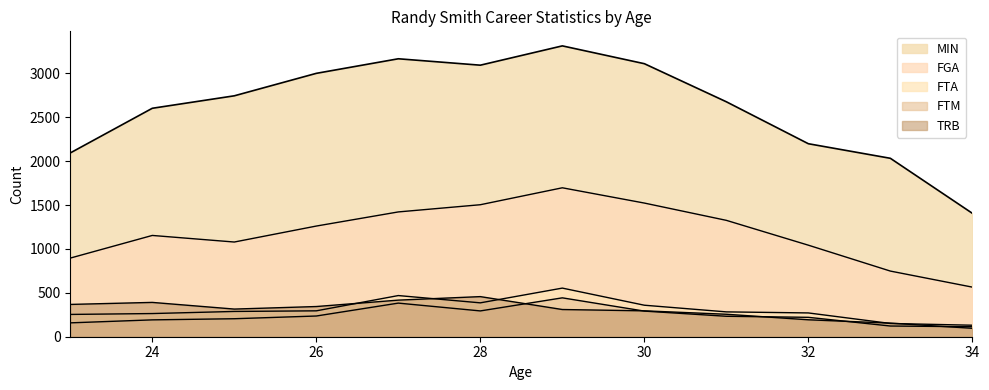

Reading left to right, what are all the values shown in this chart?

MIN: 23=2094	24=2603	25=2745	26=3001	27=3167	28=3094	29=3314	30=3111	31=2677	32=2199	33=2033	34=1406	34=1264	34=142
FGA: 23=896	24=1154	25=1079	26=1261	27=1422	28=1504	29=1697	30=1523	31=1326	32=1043	33=748	34=565	34=499	34=66
FTM: 23=158	24=192	25=205	26=236	27=383	28=294	29=443	30=292	31=233	32=221	33=122	34=114	34=101	34=13
FTA: 23=254	24=264	25=288	26=295	27=469	28=386	29=554	30=359	31=283	32=271	33=151	34=131	34=117	34=14
TRB: 23=368	24=391	25=315	26=344	27=417	28=457	29=310	30=295	31=256	32=193	33=155	34=96	34=88	34=8